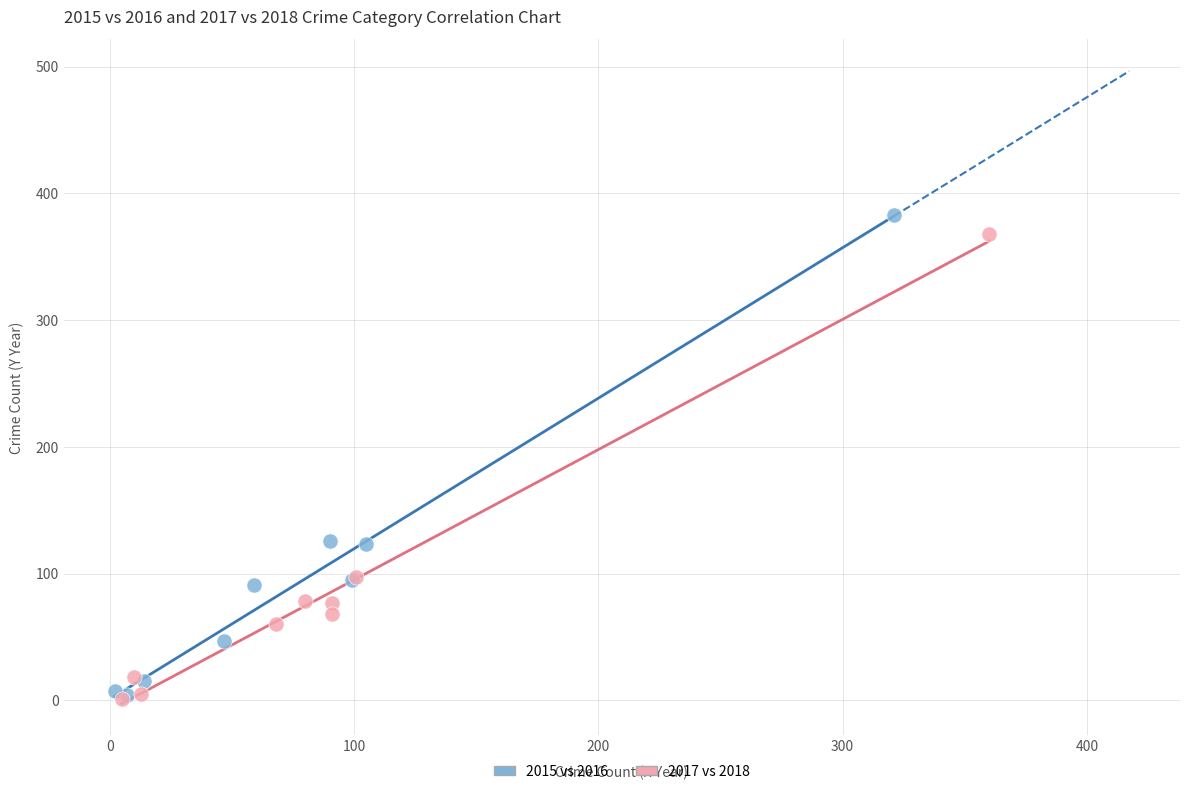

Which series has the widest spread of Y values?

2015 vs 2016